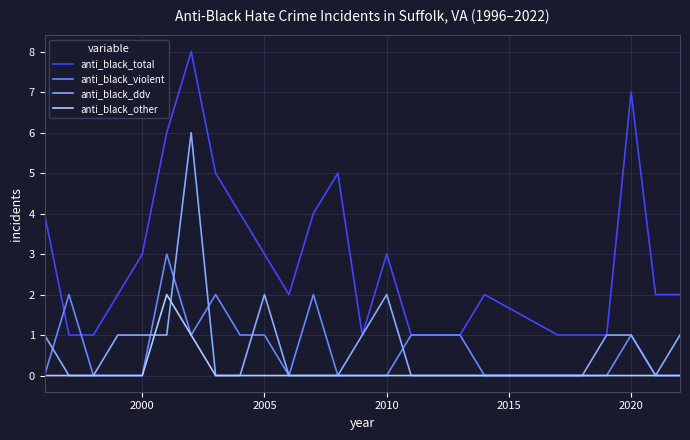

What is the sum of all anti_black_ddv values?

18